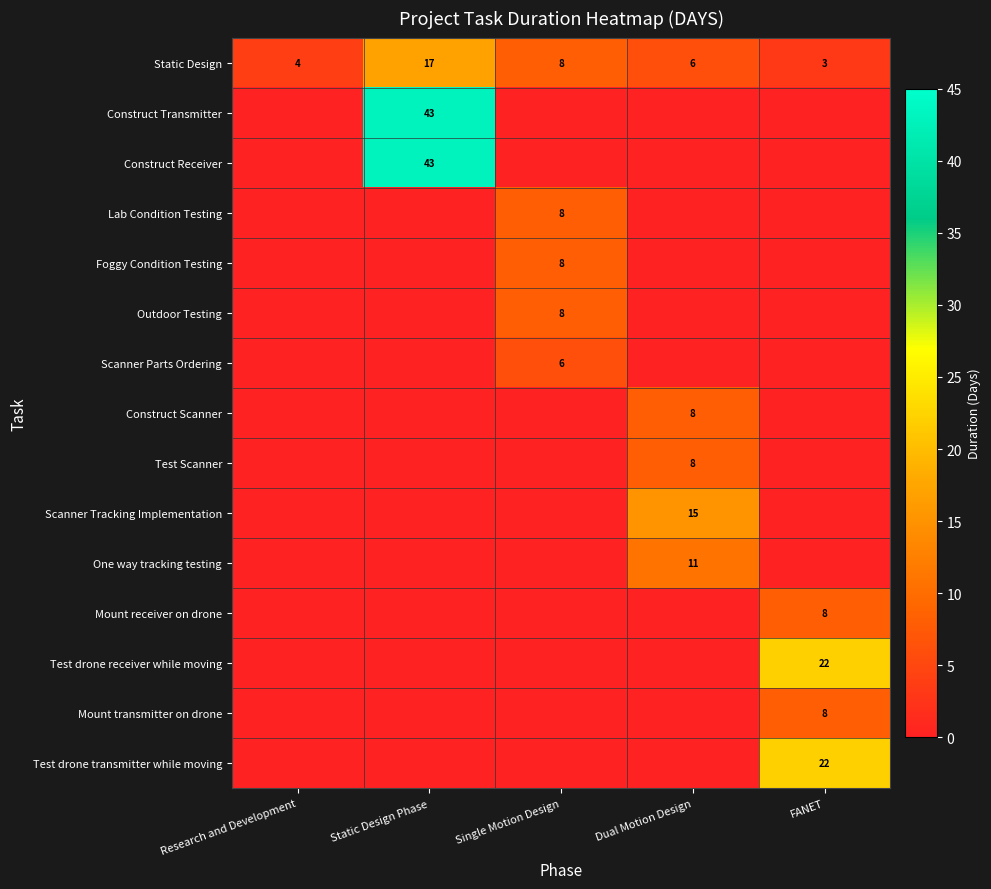

The Outdoor Testing series shows 4 at Single Motion Design. True or false?

False